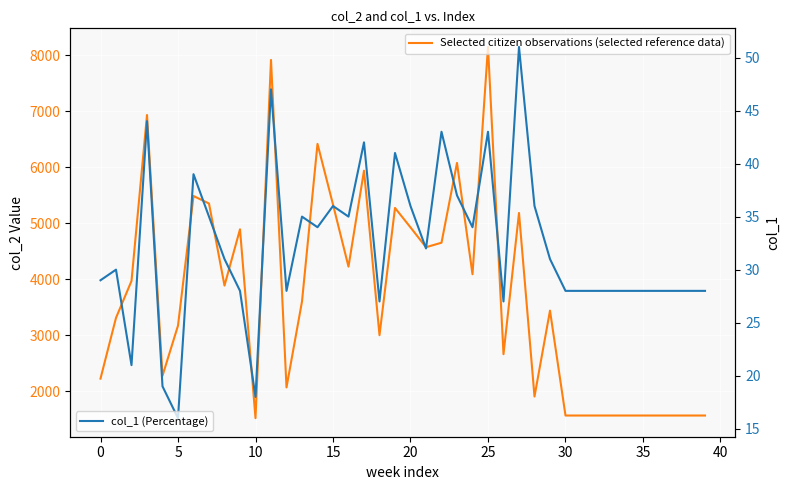

Between 30 and 38, which is larger?

30